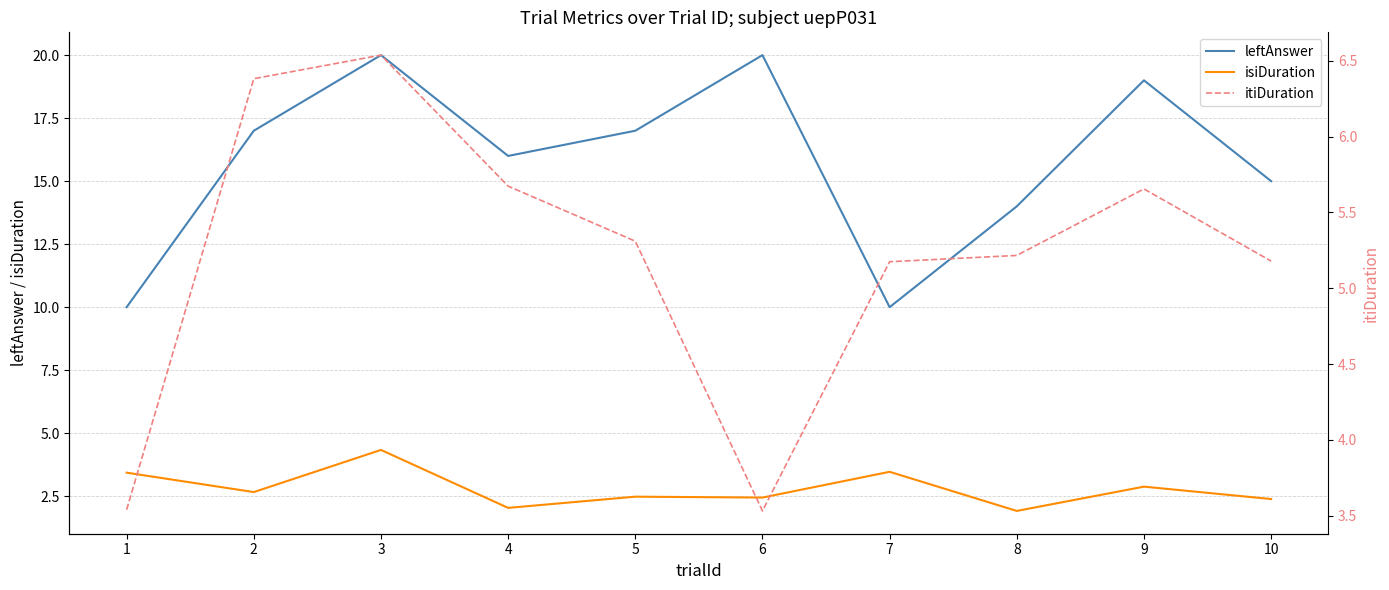

What is the smallest value displayed?

1.9